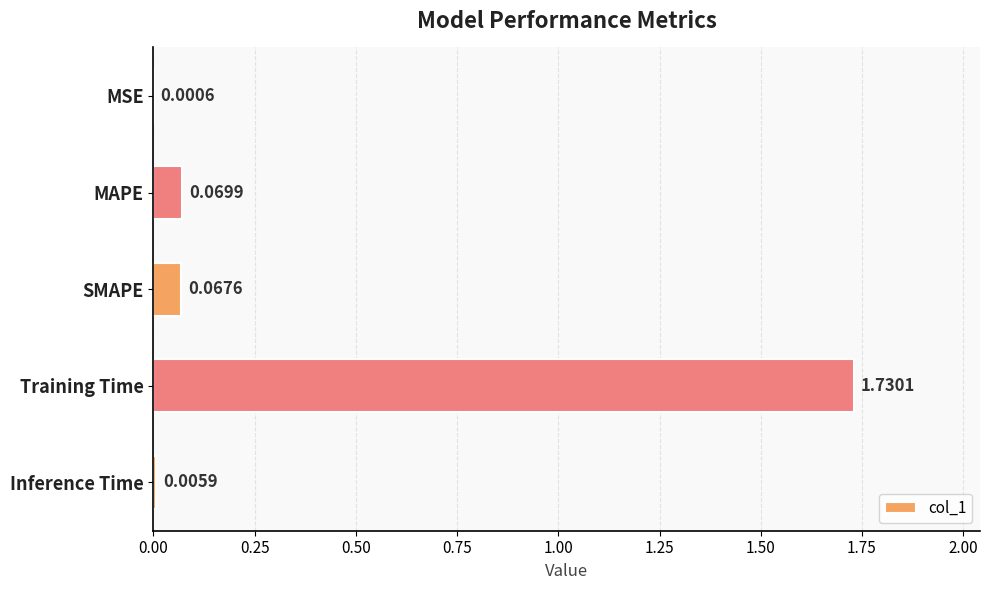

At which label is the value closest to 0?

MSE